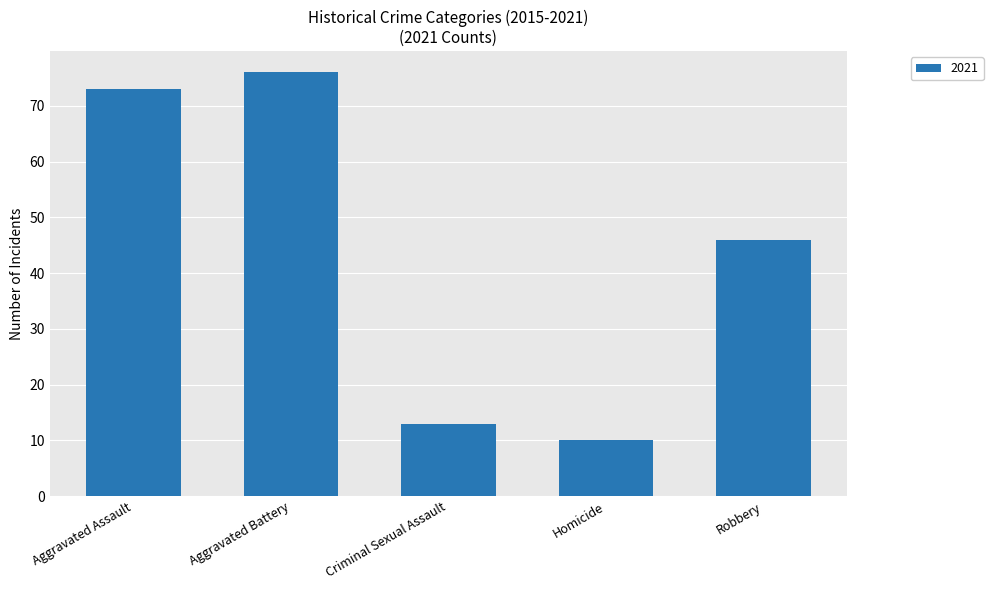

Reading left to right, what are all the values shown in this chart?

73	76	13	10	46